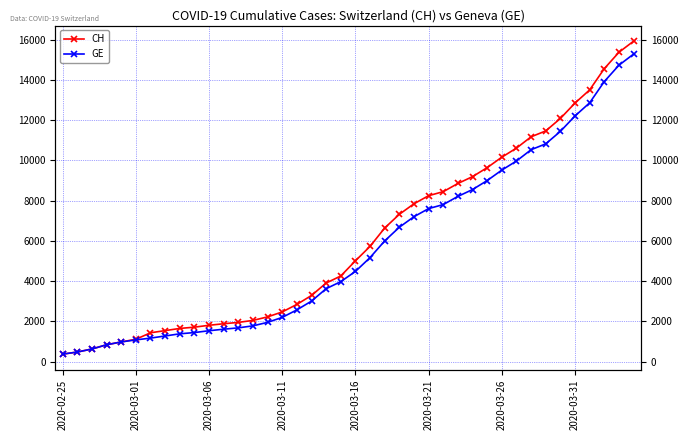

What is the difference between the maximum and minimum values in the GE series?

14909